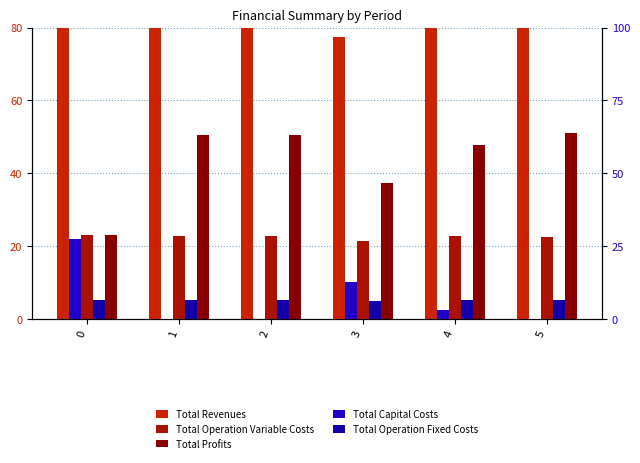

At how many categories does at least one series exceed 66?

6